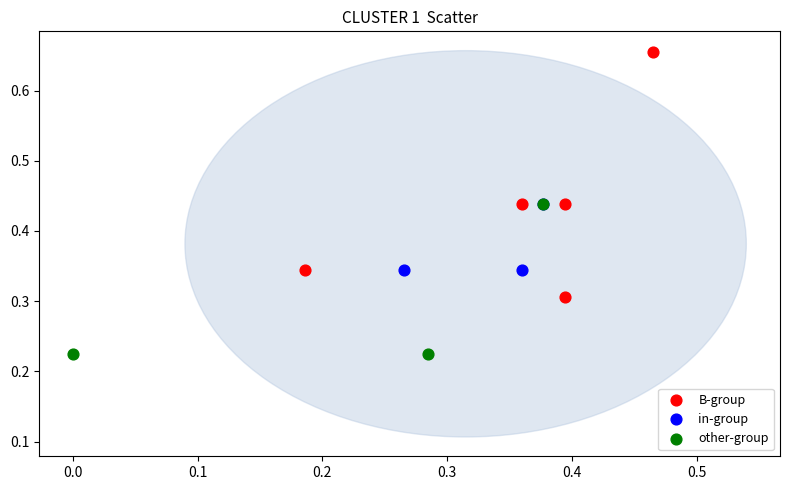

Which series has the largest Y range (max minus min)?

B-group